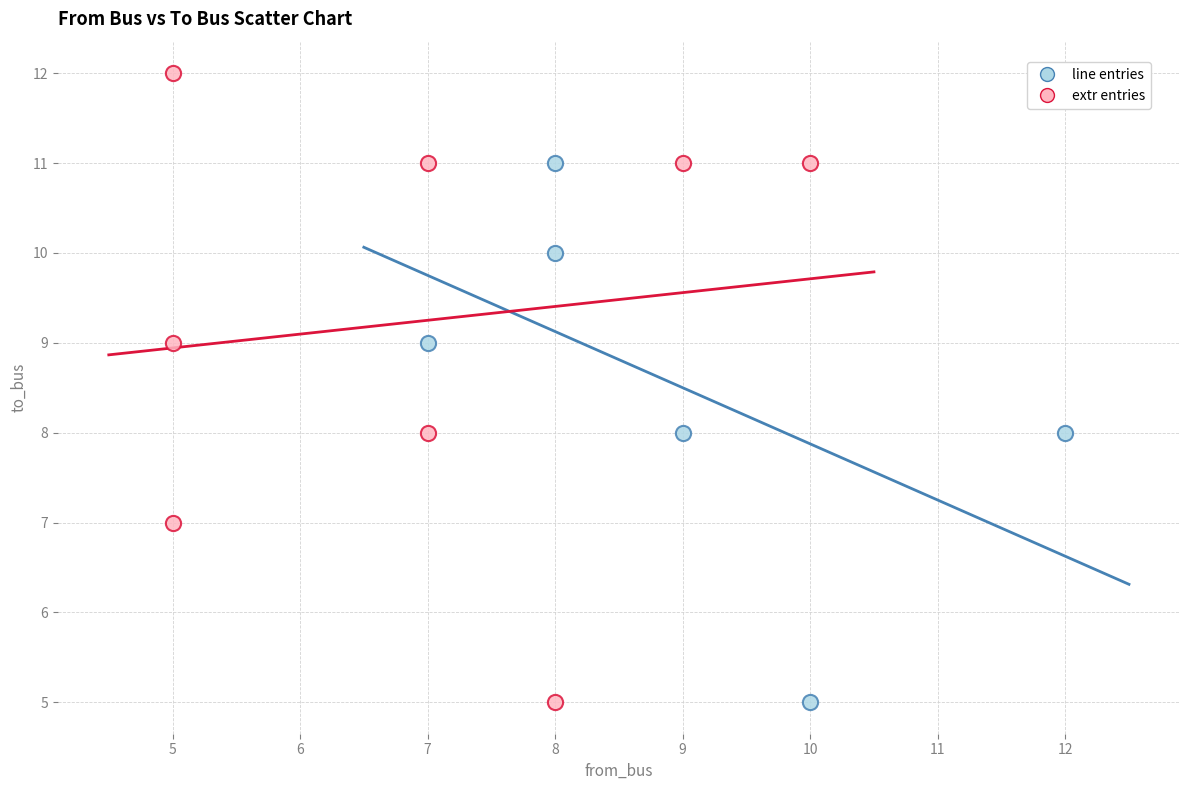

What are all the series names shown in the legend?

line entries, extr entries